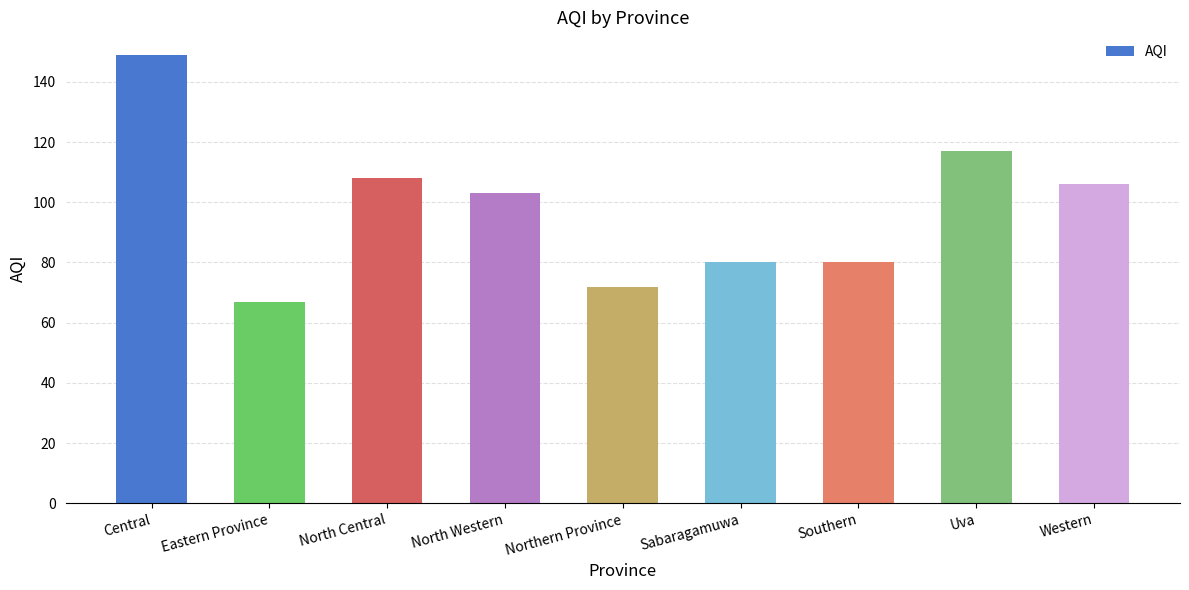

How many values are below 103?

4